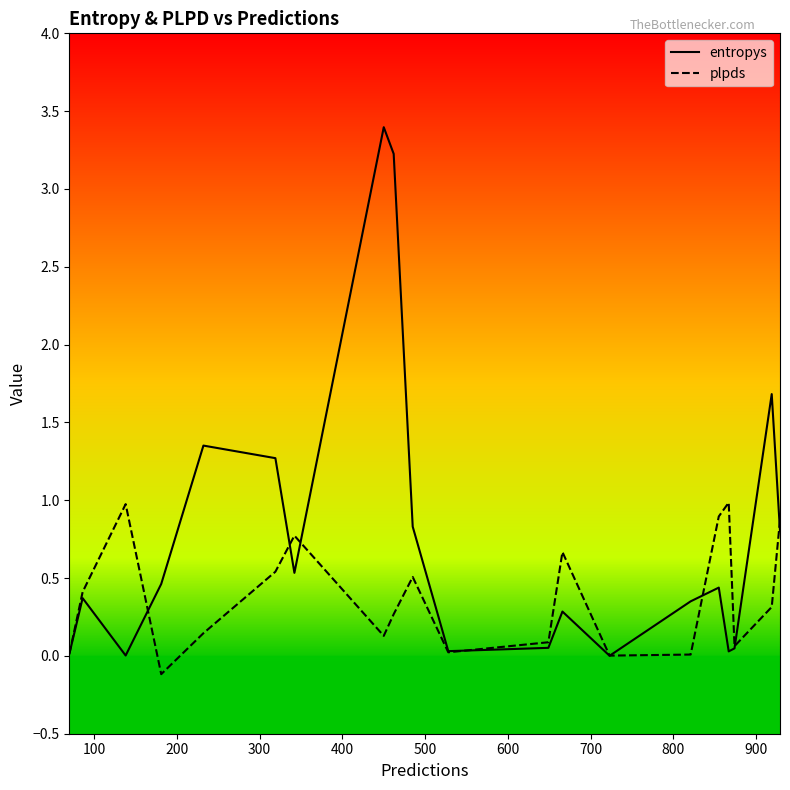

What is the maximum value for plpds?

1.0